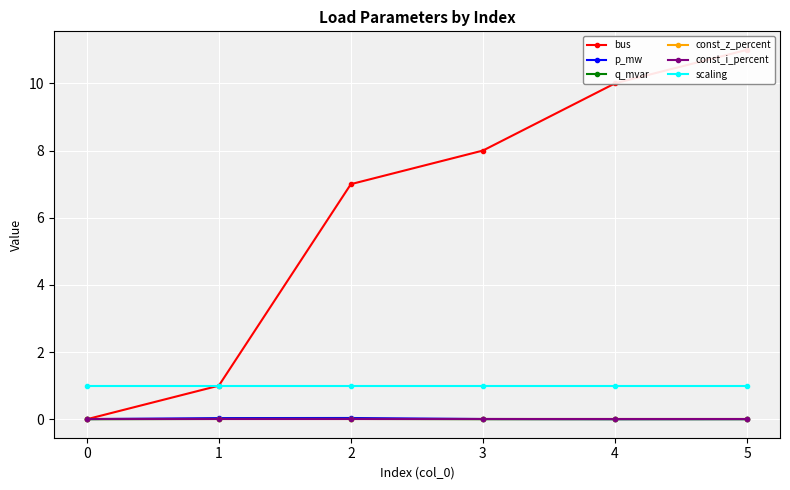

Which series has the widest spread of values?

bus